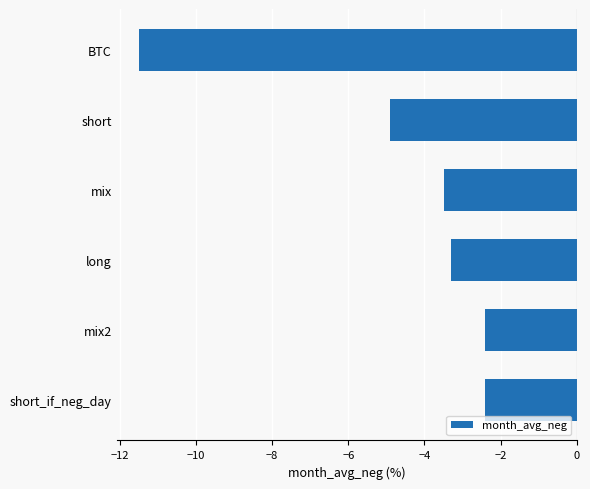

The chart shows a value of -5.2 at long. True or false?

False